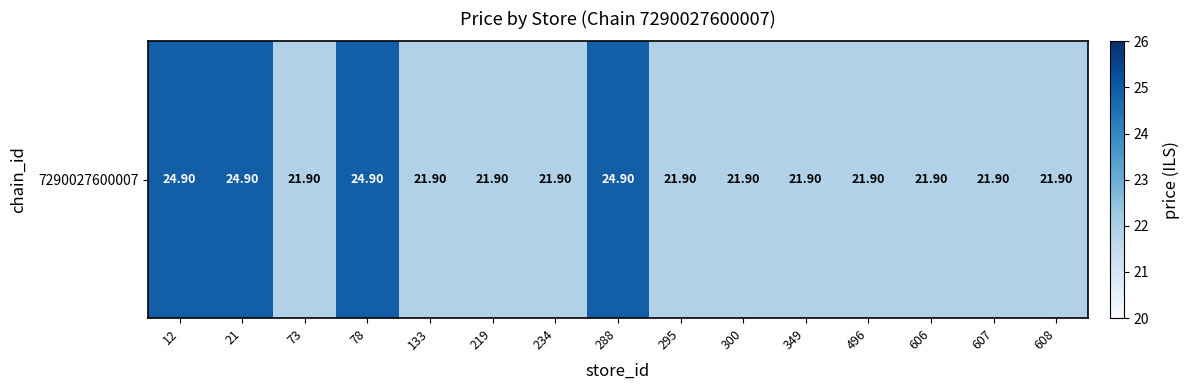

Rank the categories by value from highest to lowest.

12, 21, 78, 288, 73, 133, 219, 234, 295, 300, 349, 496, 606, 607, 608